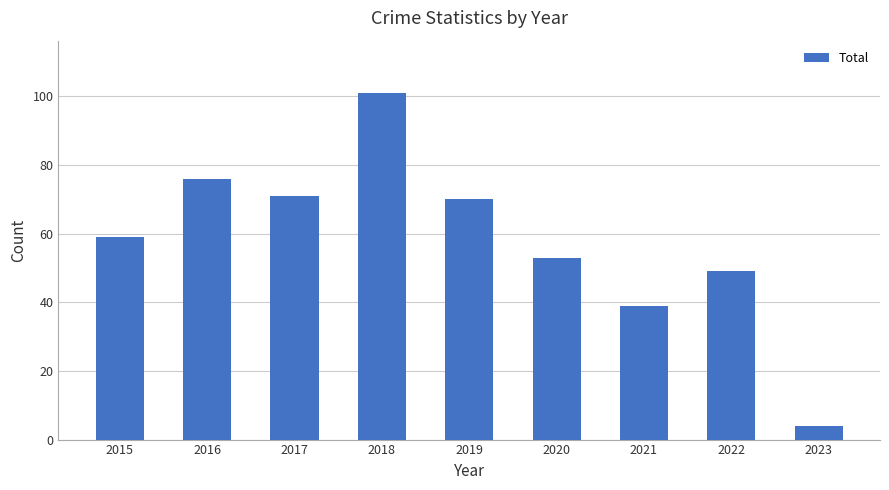

Is it true that the value at 2015 is 89?

False